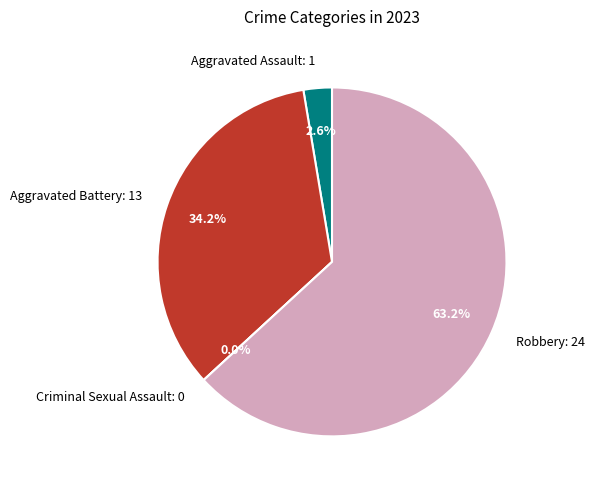

Do Aggravated Assault and Aggravated Battery together represent more than half of the pie?

No